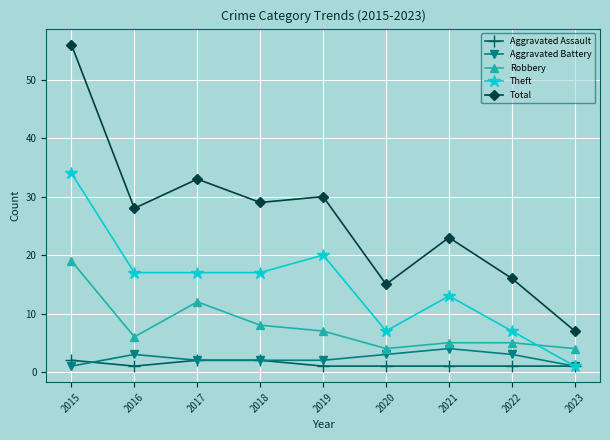

The Robbery series shows 8 at 2018. True or false?

True